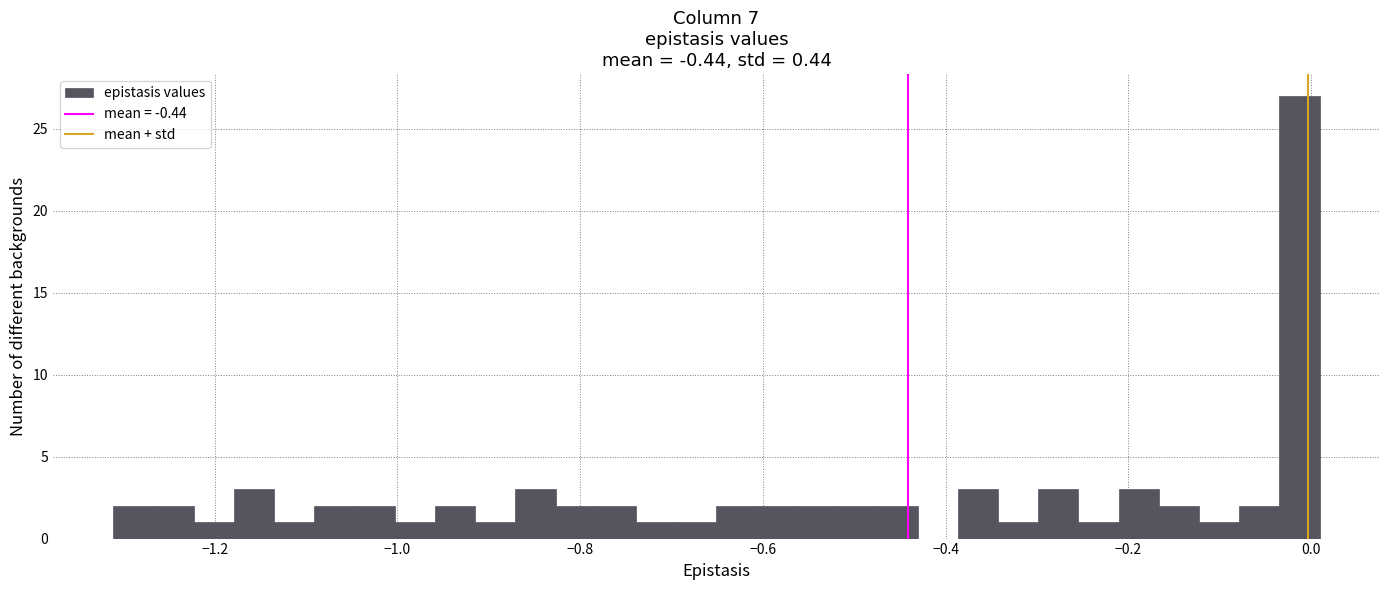

Read against the x-axis, roughly where is the centre of the tallest bar?

-0.02